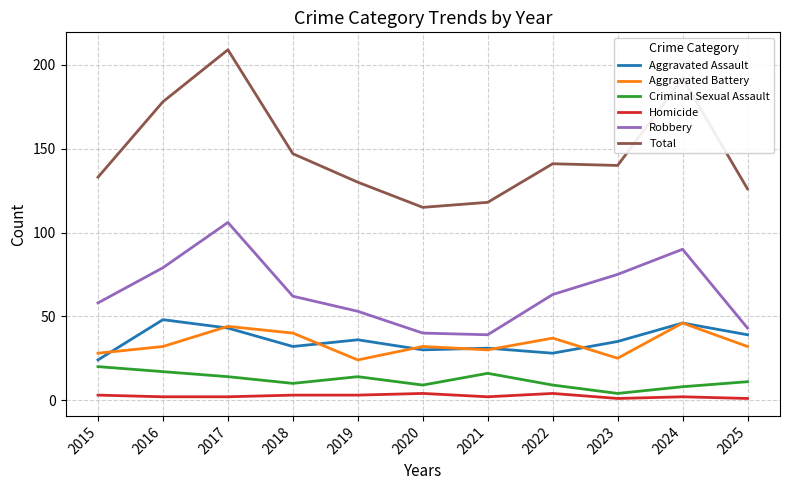

Which series has the widest spread of values?

Total